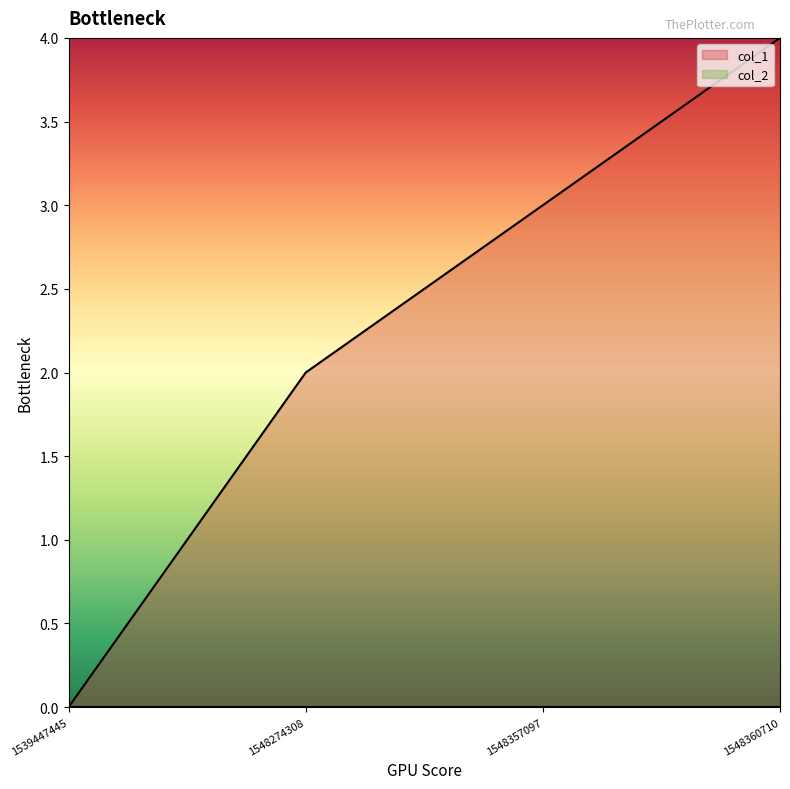

What is the sum of the values at 1548357097 and 1548360710?

7